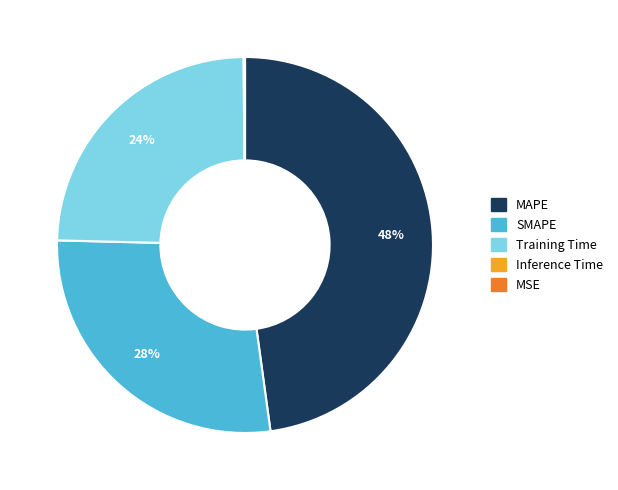

Between MAPE and Training Time, which is larger?

MAPE